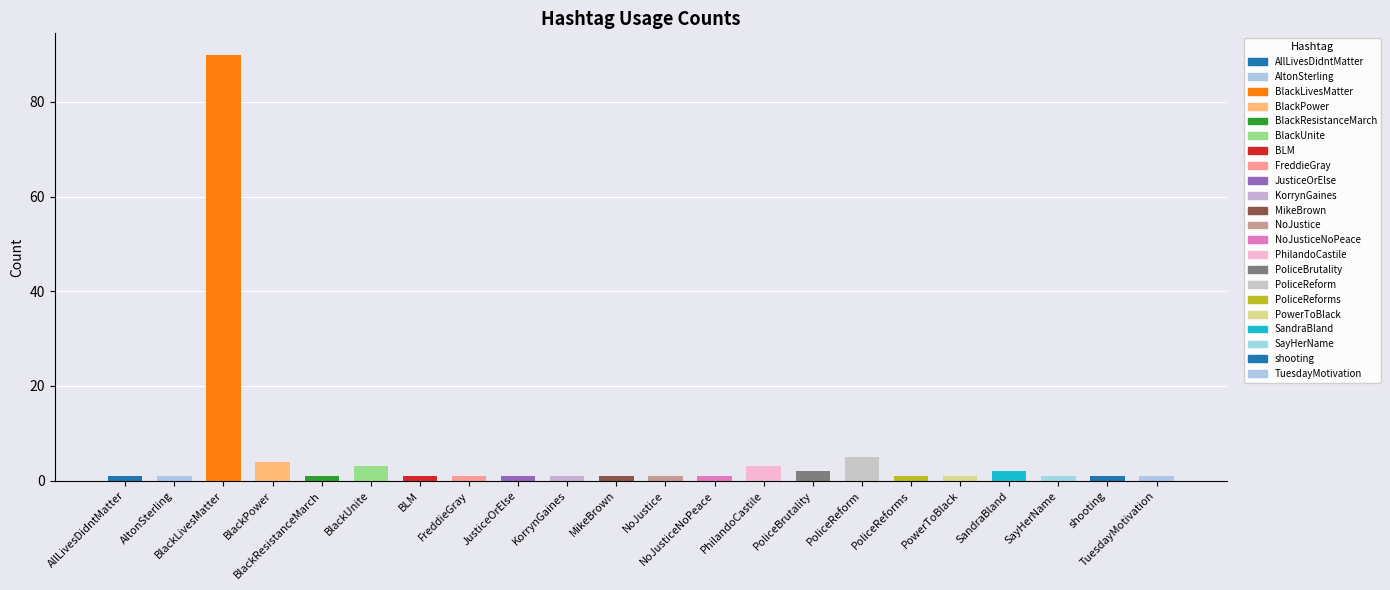

Reading left to right, extract all data points from this chart.

1	1	90	4	1	3	1	1	1	1	1	1	1	3	2	5	1	1	2	1	1	1